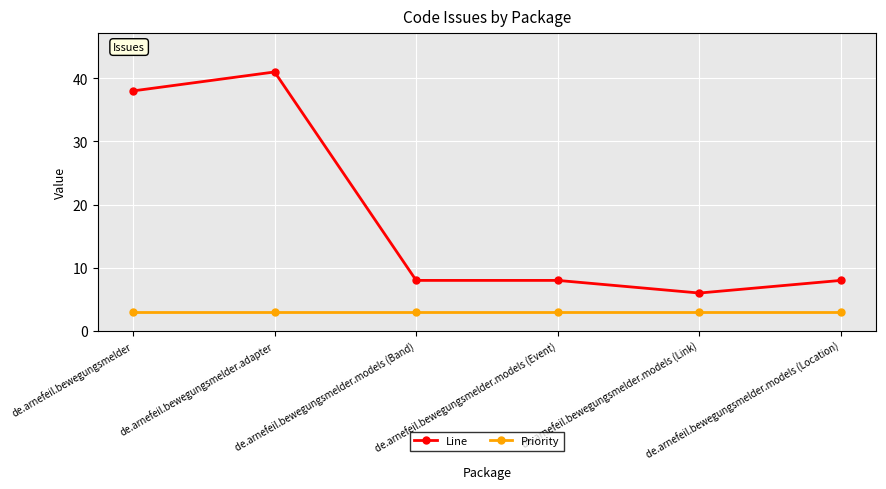

Reading left to right, list all the values displayed in this chart.

Line: 38	41	8	8	6	8
Priority: 3	3	3	3	3	3